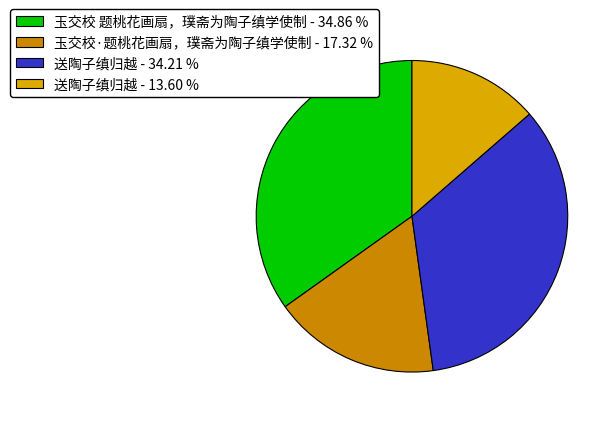

Which slice is the largest?

玉交校 题桃花画扇，璞斋为陶子缜学使制 - 34.86 %